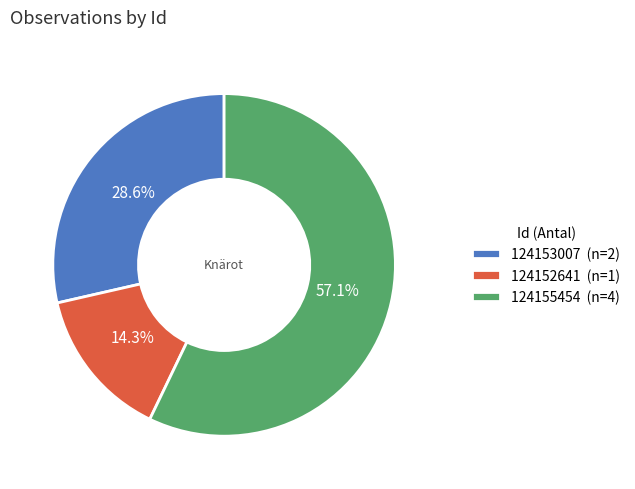

Rank the categories by value from highest to lowest.

124155454, 124153007, 124152641